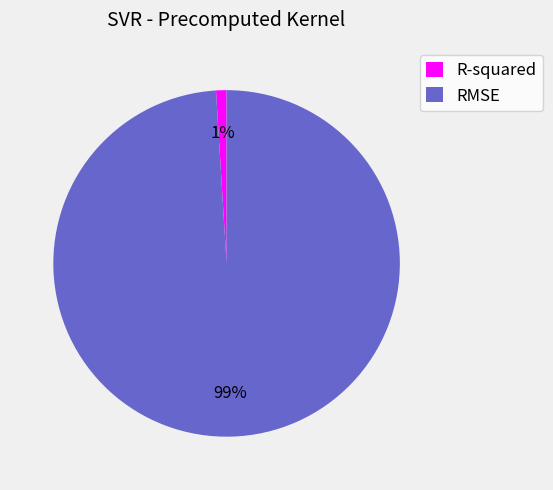

To the nearest percent, what is the average slice percentage?

50%